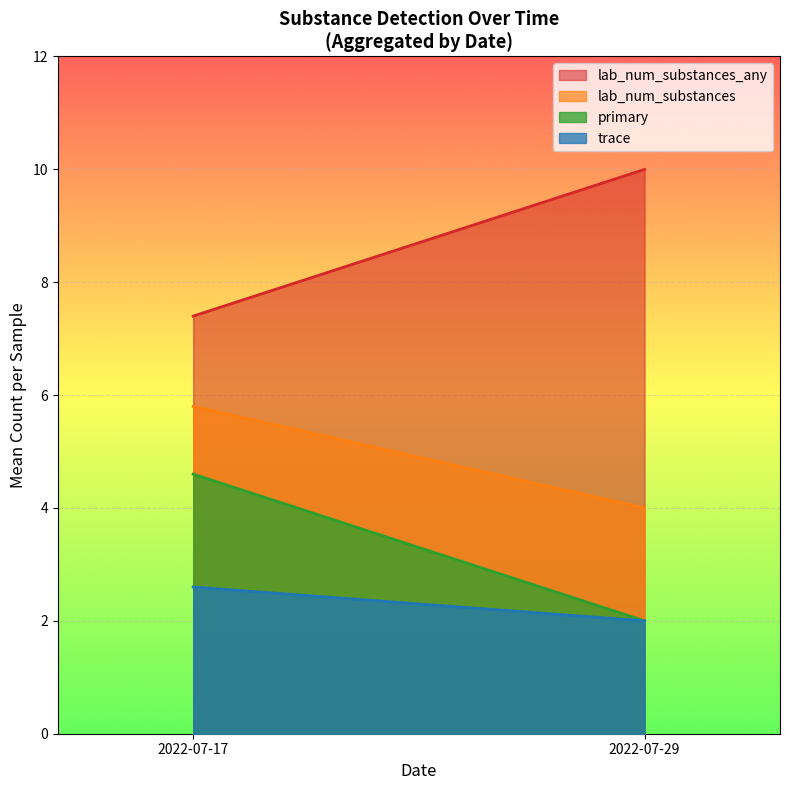

Rank the series by their average value, from lowest to highest.

trace, primary, lab_num_substances, lab_num_substances_any